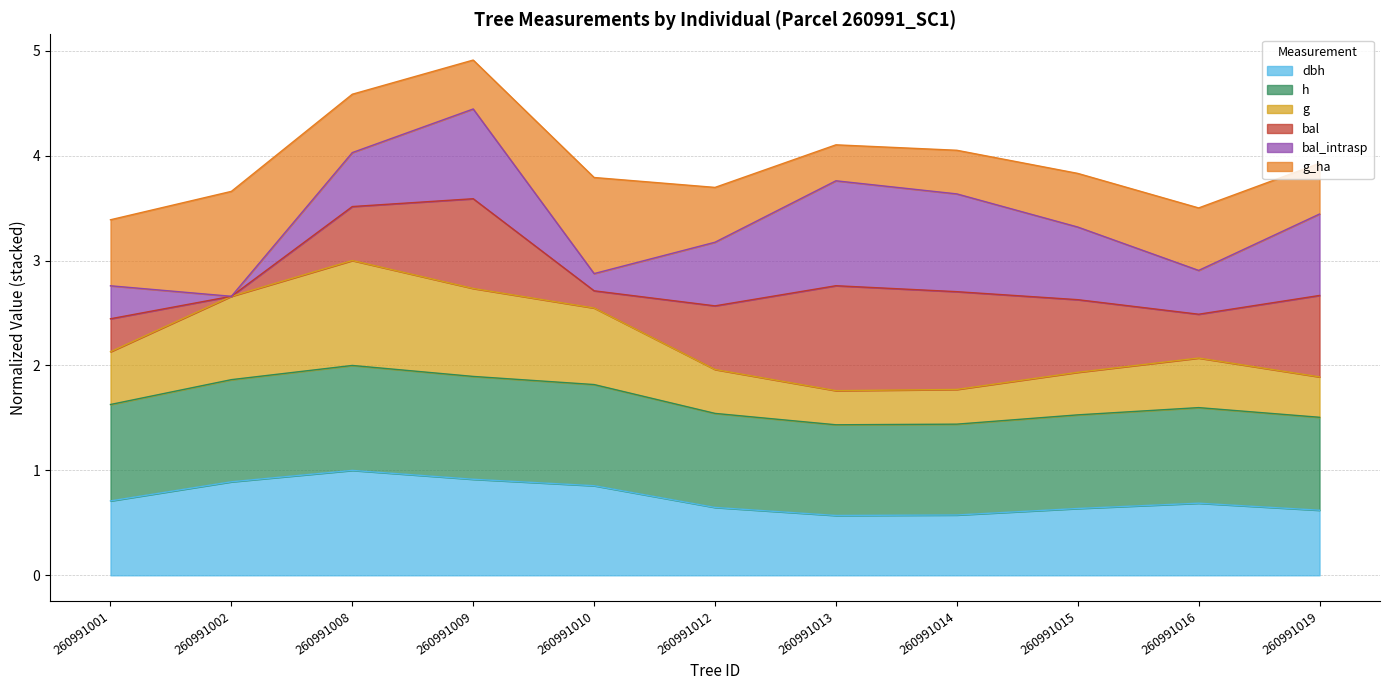

Does the chart display data point markers on the line(s)?

No